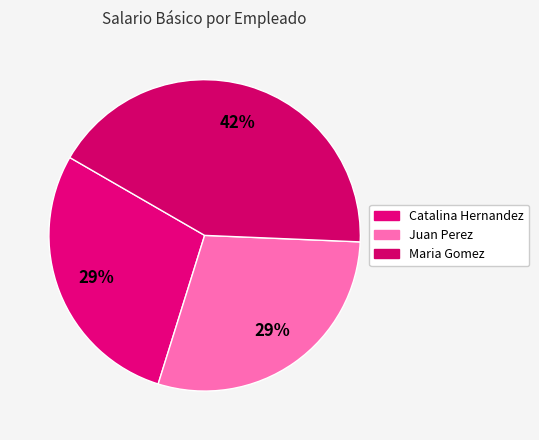

What percentage is the Catalina Hernandez slice, to the nearest percent?

29%